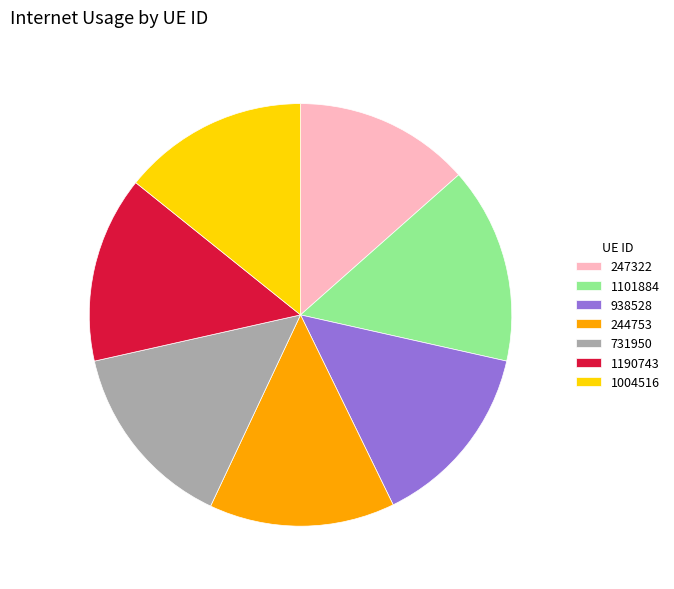

How many slices are in this pie chart?

7